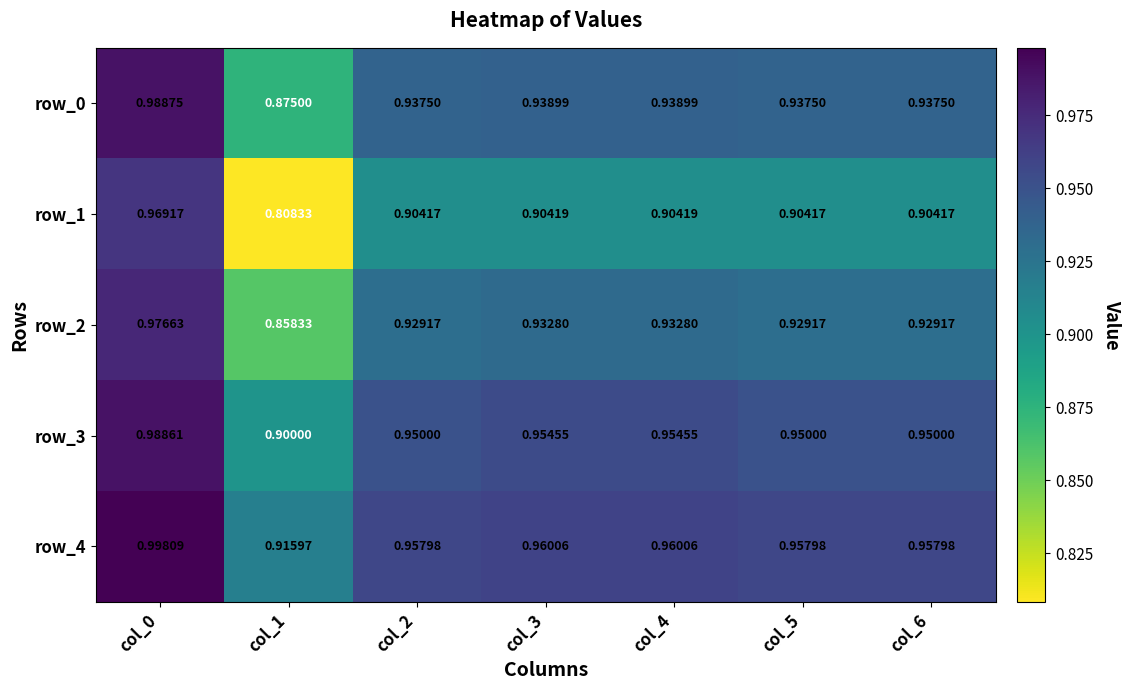

What is the difference between the maximum and minimum values in the row_0 series?

0.1